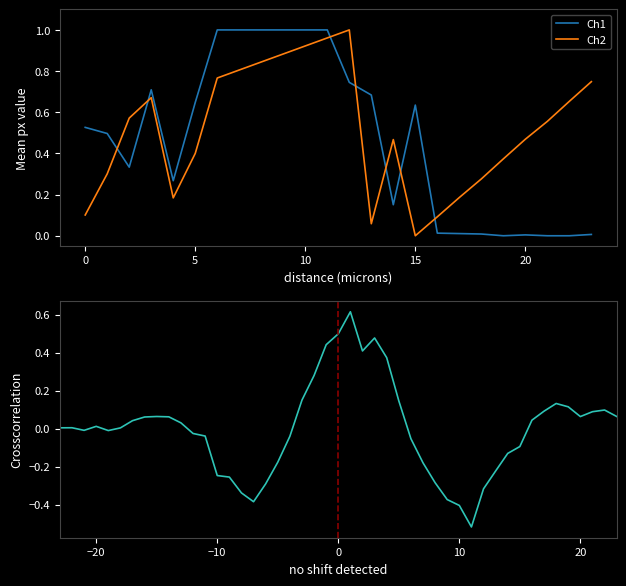

Reading left to right, extract all data points from this chart.

col_2: 0=0.5	1=0.5	2=0.3	3=0.7	4=0.3	5=0.6	6=1.0	7=1.0	8=1.0	9=1.0	10=1.0	11=1.0	12=0.7	13=0.7	14=0.2	15=0.6	16=0.0	17=0.0	18=0.0	19=0.0	20=0.0	21=0.0	22=0.0	23=0.0
col_4: 0=0.1	1=0.3	2=0.6	3=0.7	4=0.2	5=0.4	6=0.8	7=0.8	8=0.8	9=0.9	10=0.9	11=1.0	12=1.0	13=0.1	14=0.5	15=0.0	16=0.1	17=0.2	18=0.3	19=0.4	20=0.5	21=0.6	22=0.7	23=0.7